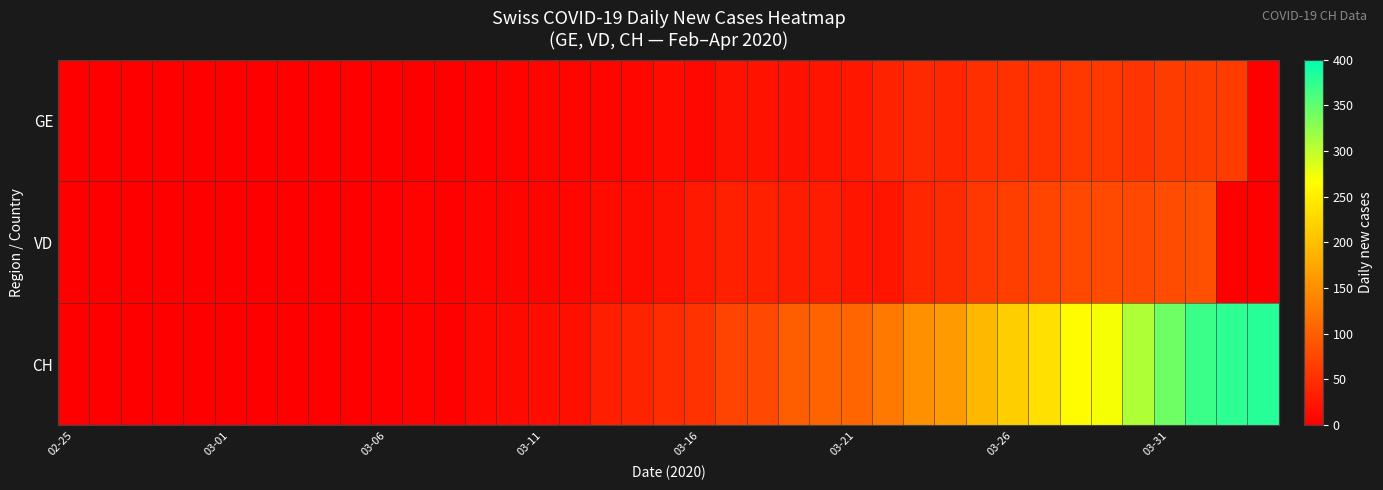

Which category has the lowest value across all series?

02-25